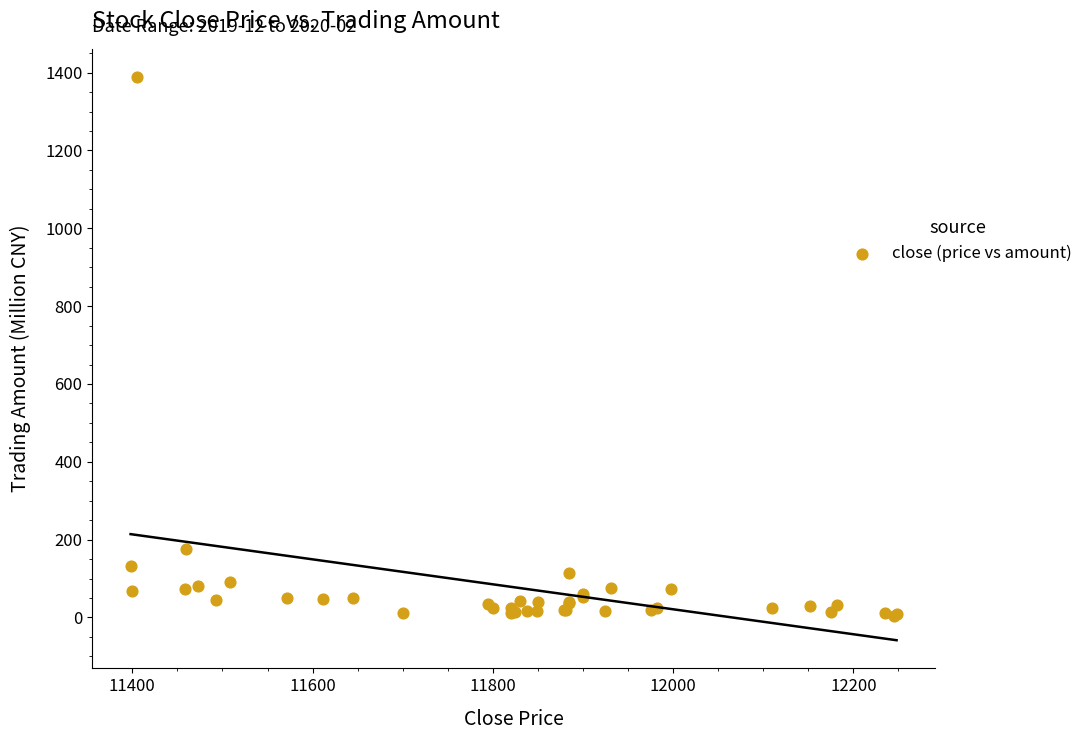

What Y value in the scatter plot is closest to 695?

175.9